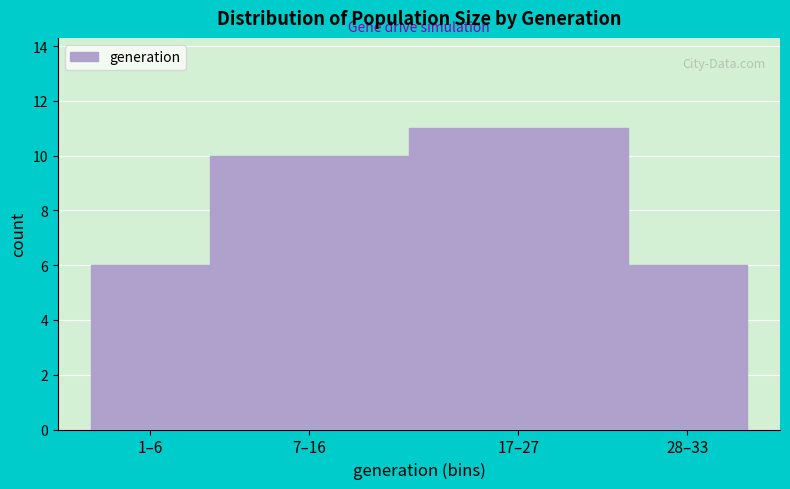

Reading left to right, transcribe all the data shown in this chart.

1–6=6	7–16=10	17–27=11	28–33=6